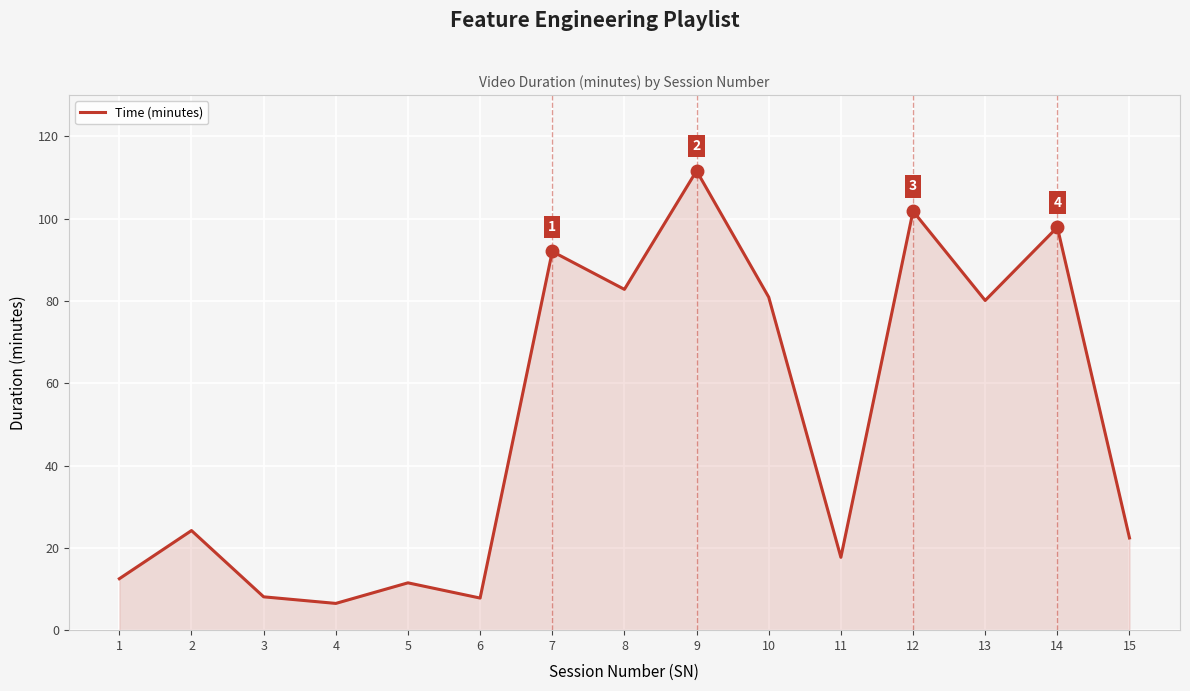

At which label does the data first exceed 24?

2